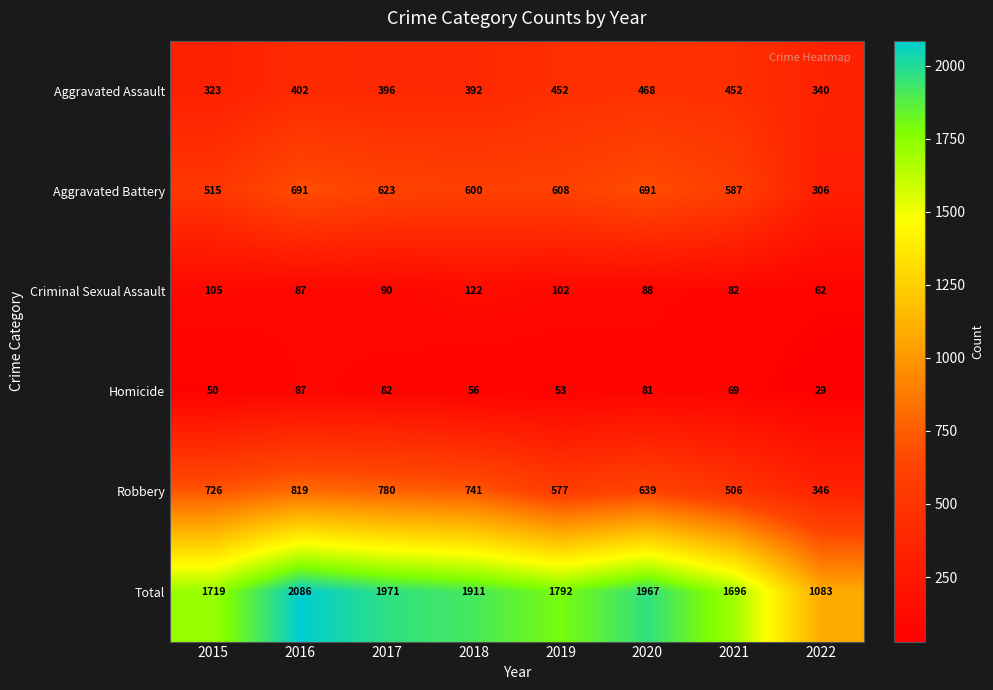

List the series in order of their peak value, highest first.

Total, Robbery, Aggravated Battery, Aggravated Assault, Criminal Sexual Assault, Homicide